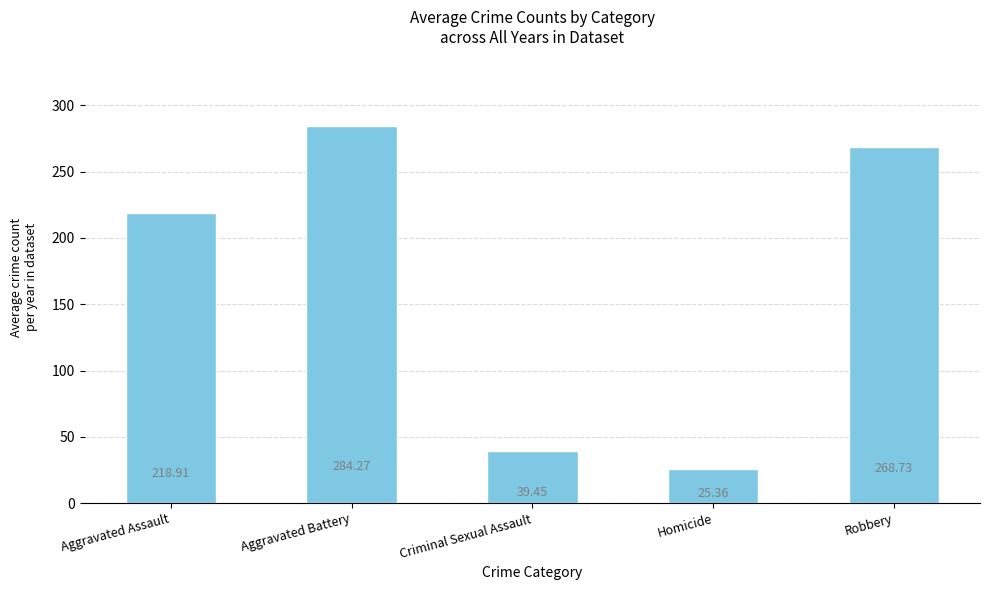

Rank the categories by value from highest to lowest.

Aggravated Battery, Robbery, Aggravated Assault, Criminal Sexual Assault, Homicide